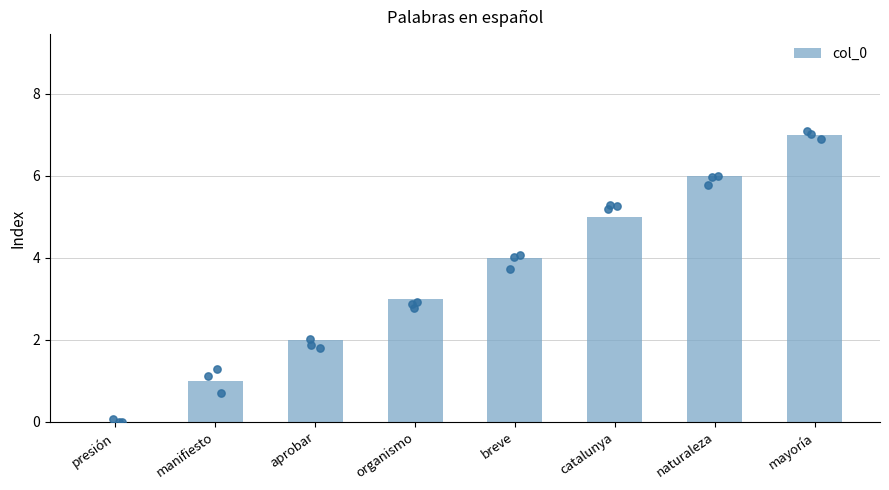

Between catalunya and organismo, which is larger?

catalunya